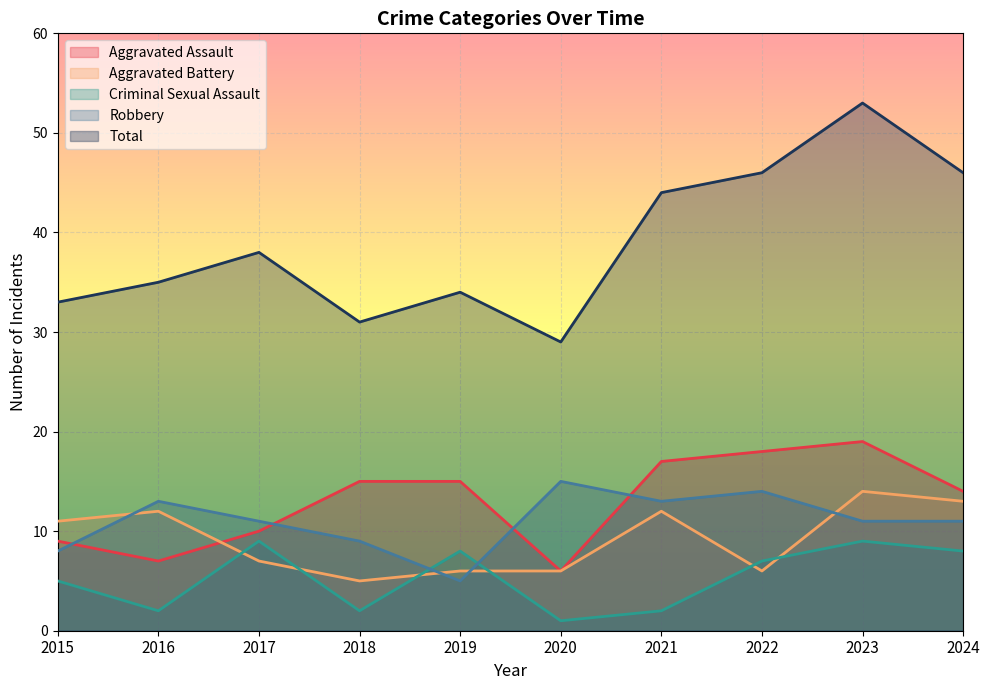

True or false: Aggravated Battery has a value of 13 at 2024.

True